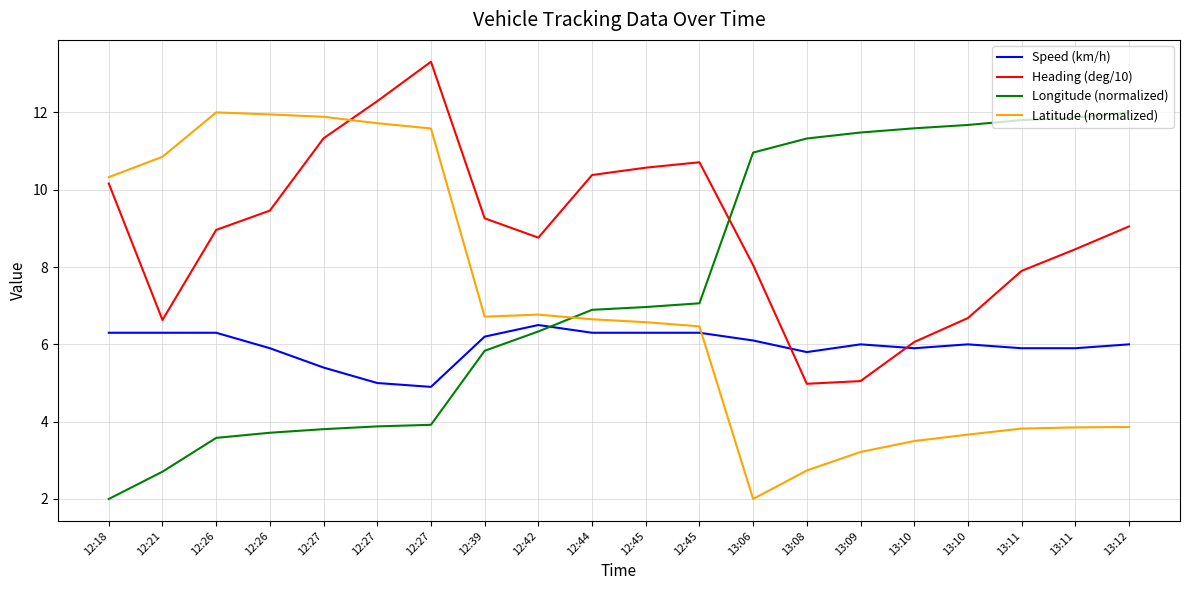

Which category has the highest value across all series?

12:27